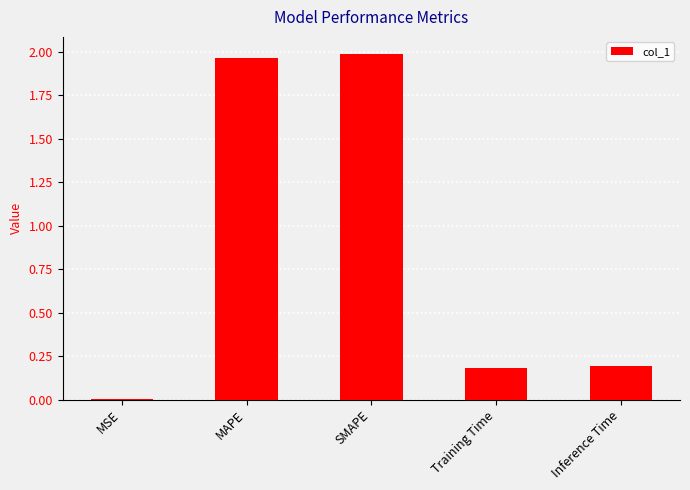

Which category has the highest value across all series?

SMAPE